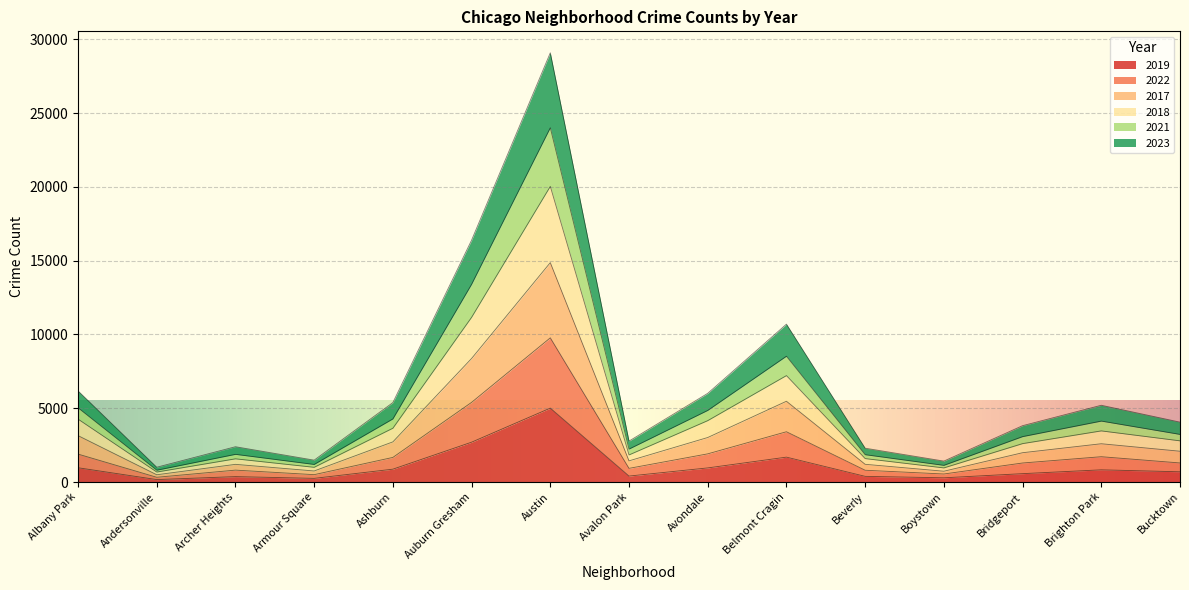

Which series has the largest range (max minus min)?

2017